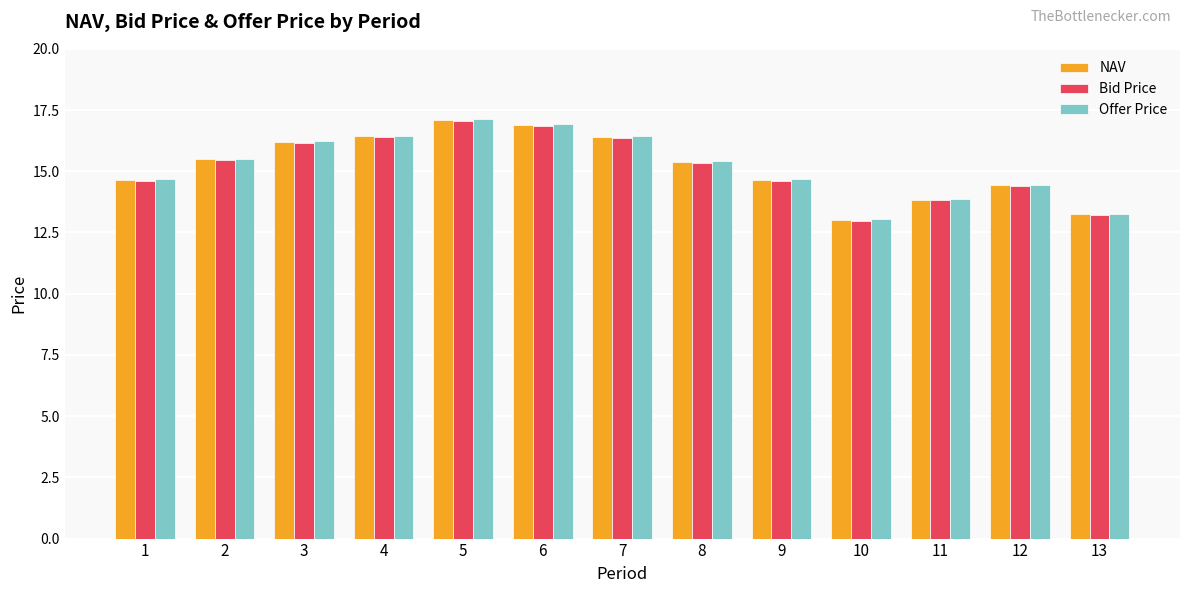

Which series has the largest range (max minus min)?

Offer Price